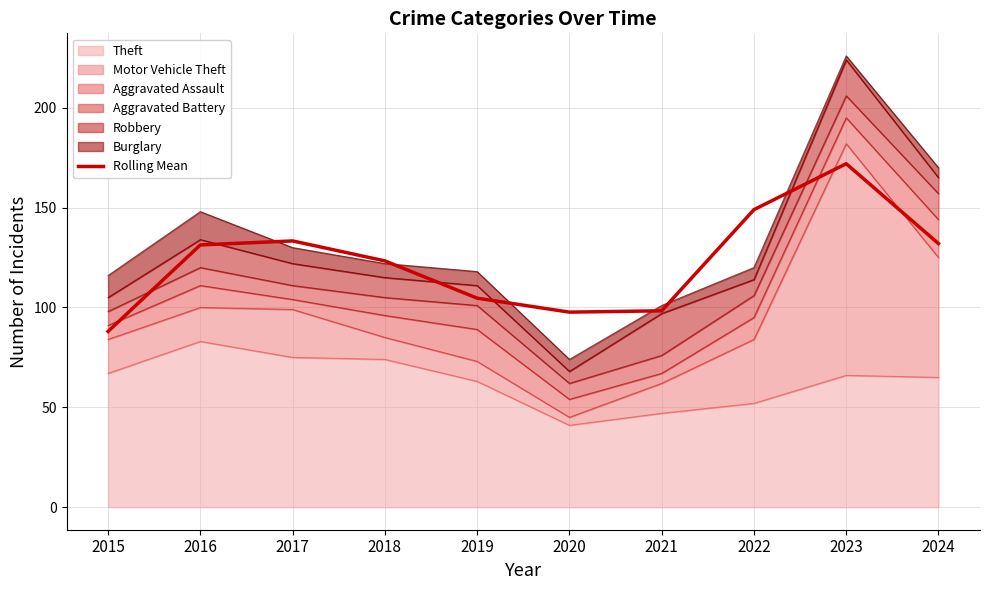

What is the difference between the maximum and minimum values?

84.0